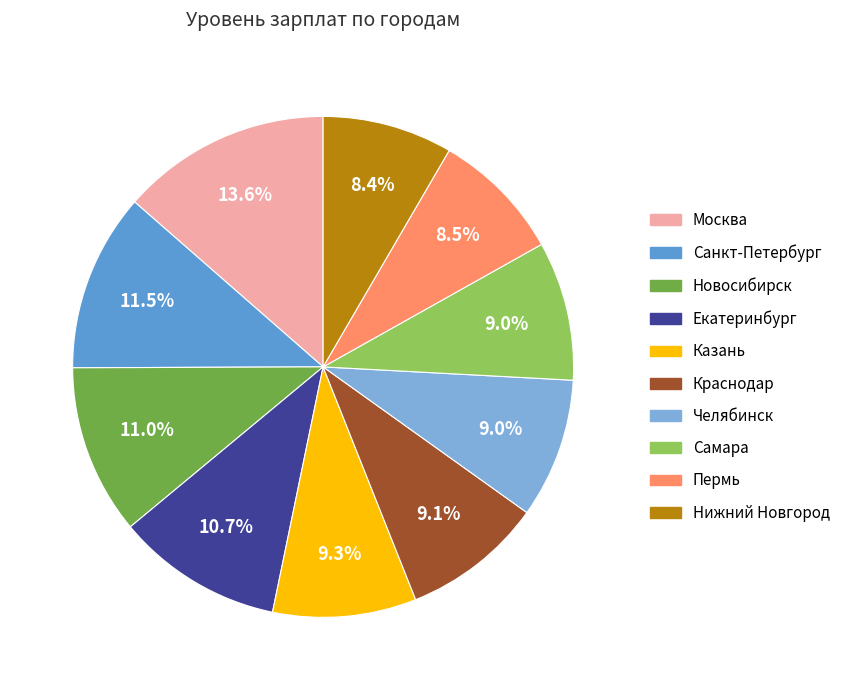

To the nearest percent, what is the average slice percentage?

10%